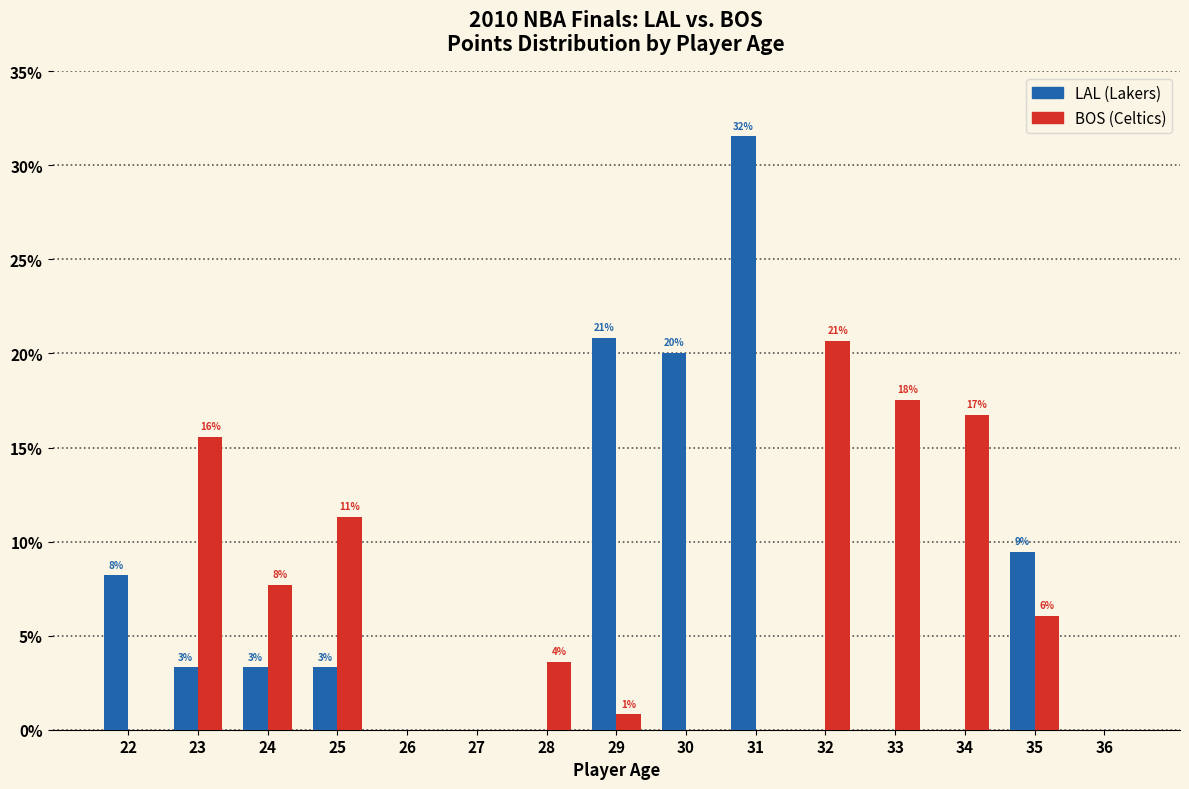

Are the bars horizontal?

No